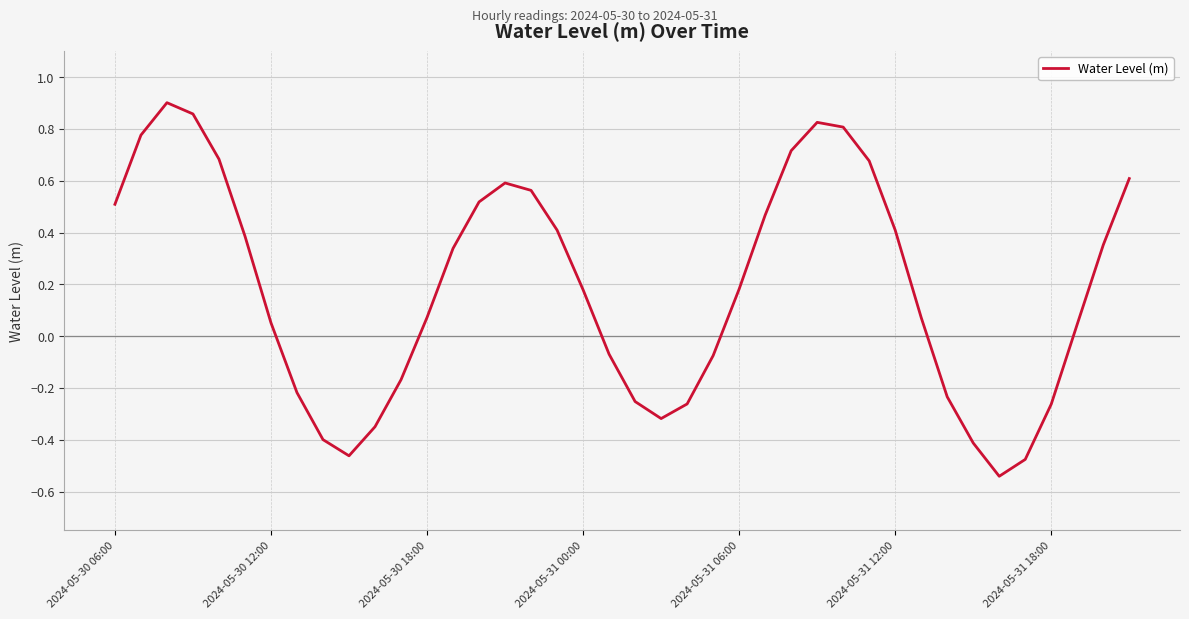

What is the average value?

0.2